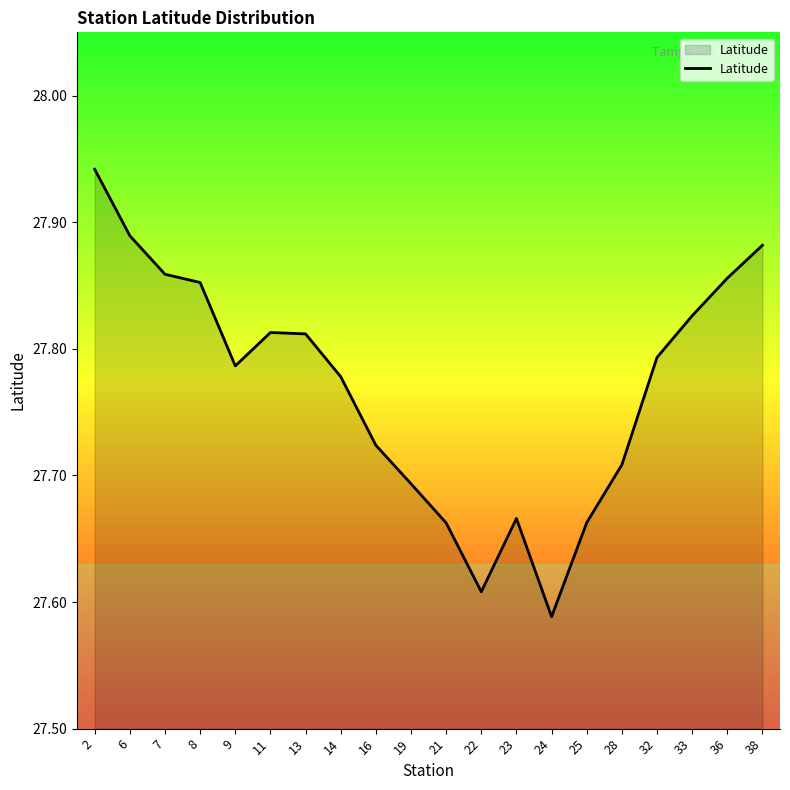

The value at 38 is 43.8. True or false?

False